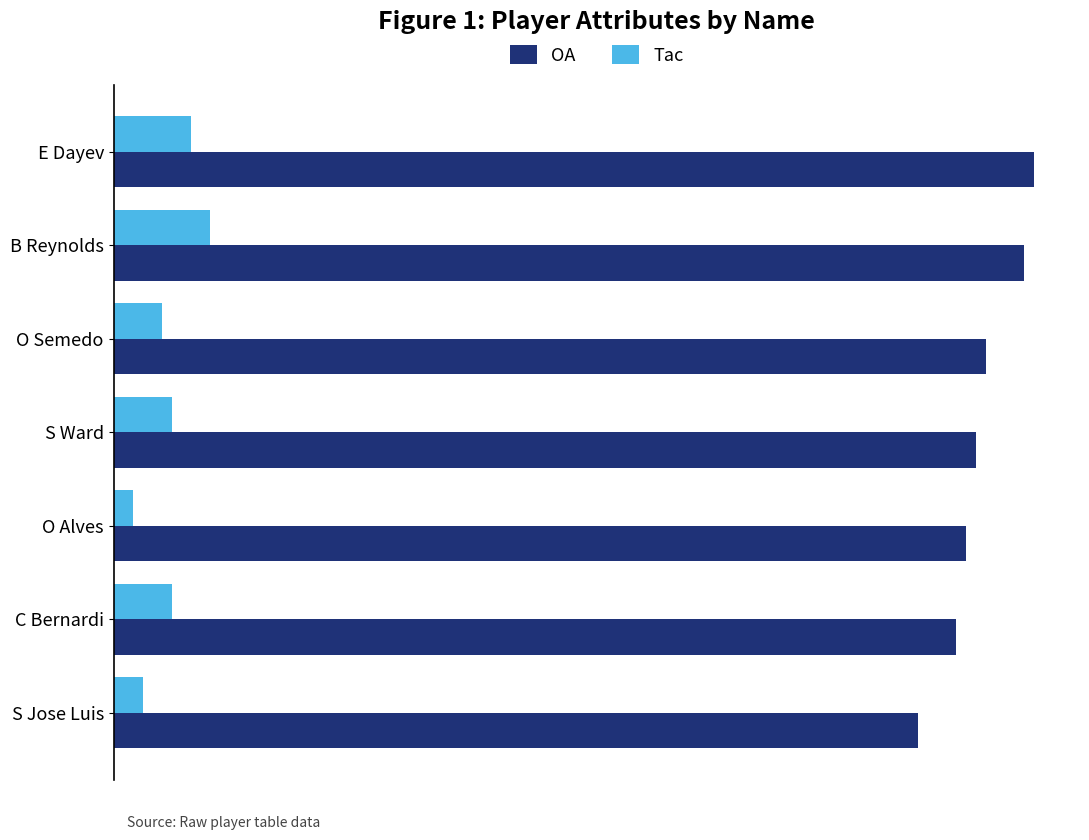

Rank the series by their maximum value, from lowest to highest.

Tac, OA